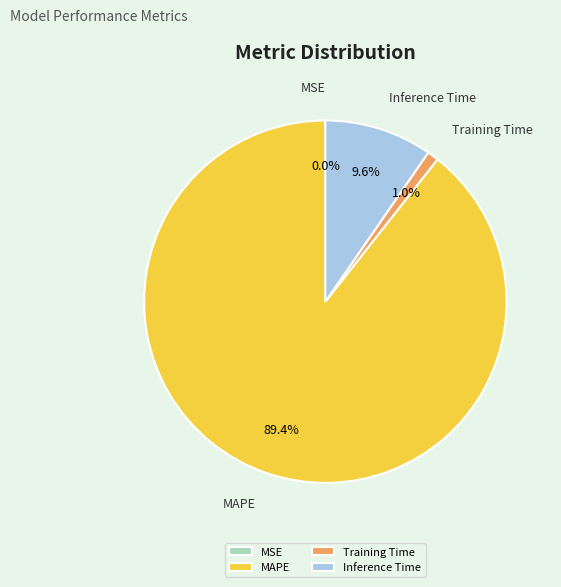

Which category has the biggest portion of the pie?

MAPE